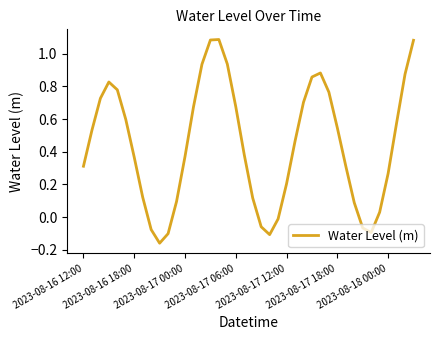

How many lines are shown in the chart?

1